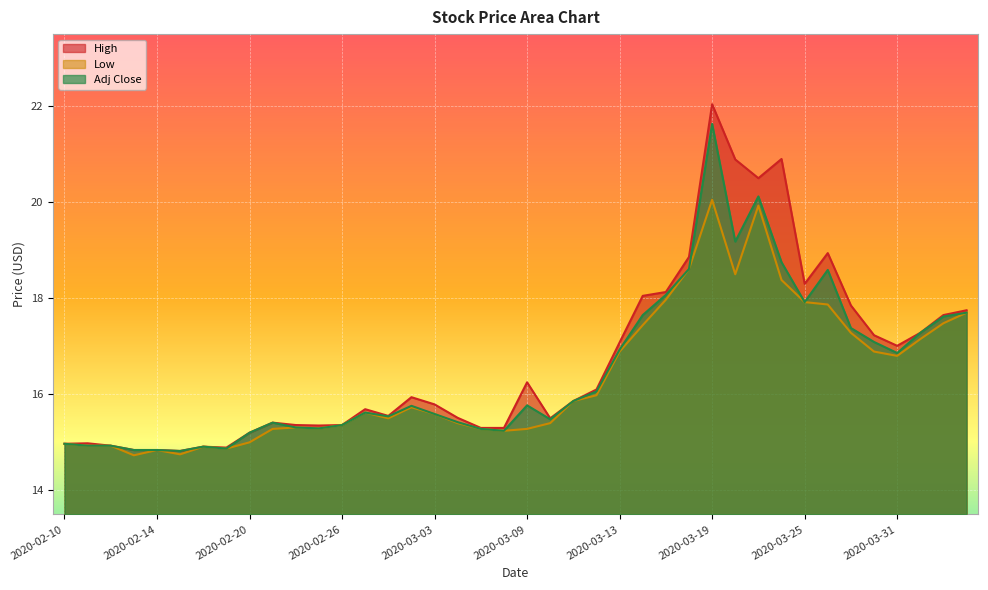

Which category has the highest value in the High series?

2020-03-19